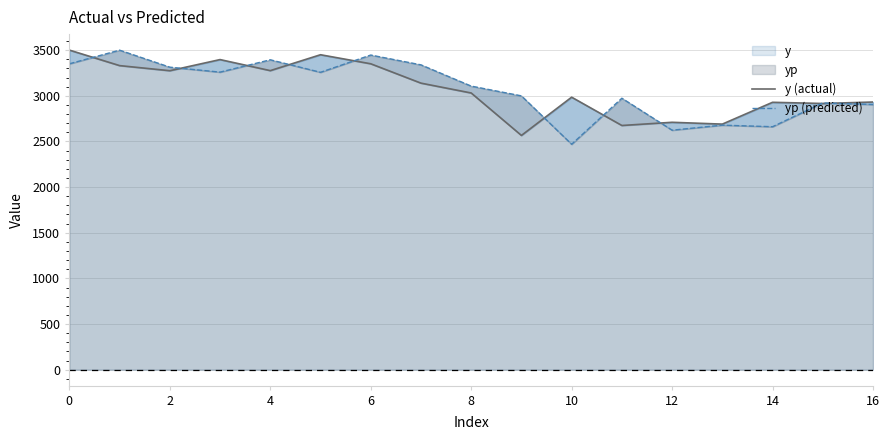

What is the difference between the highest and lowest values at 6?

95.7